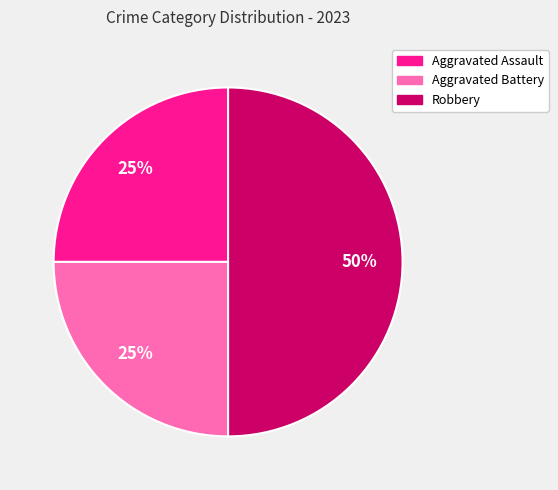

To the nearest percent, what is the average slice percentage?

33%